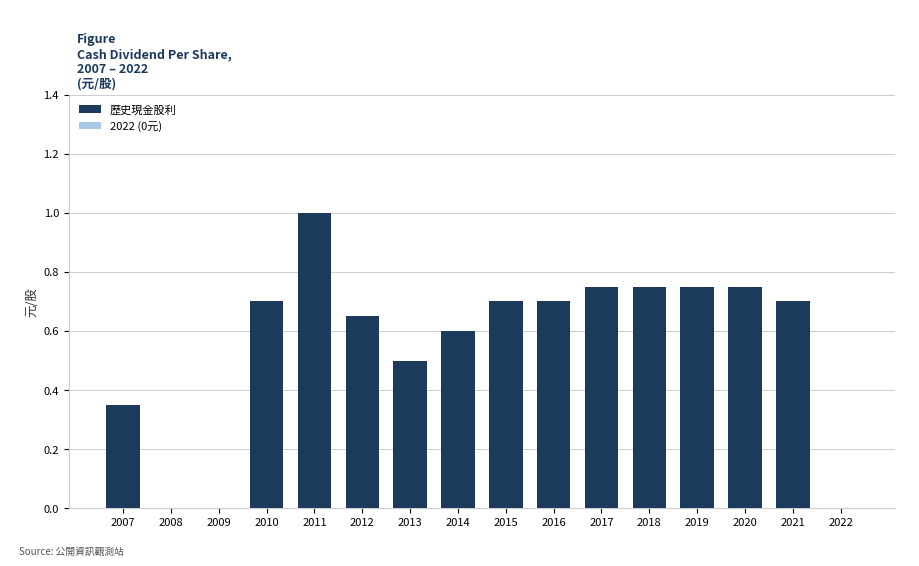

Are the bars grouped side by side (vs. stacked)?

No